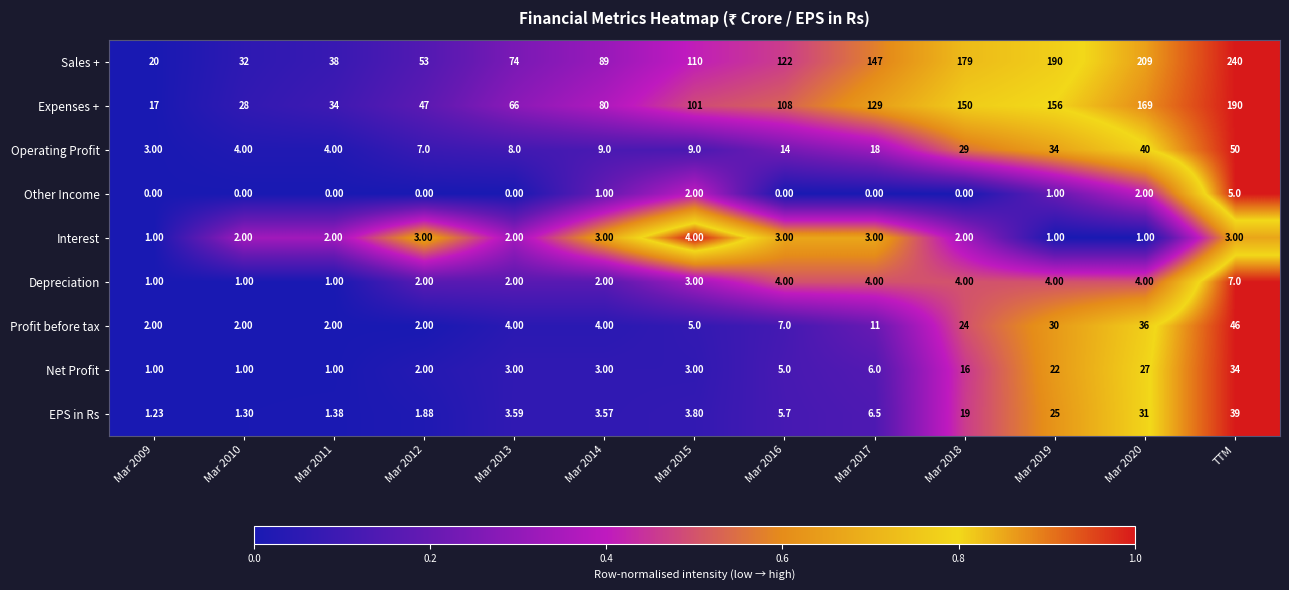

Rank the series by their maximum value, from lowest to highest.

Interest, Other Income, Depreciation, Net Profit, EPS in Rs, Profit before tax, Operating Profit, Expenses +, Sales +